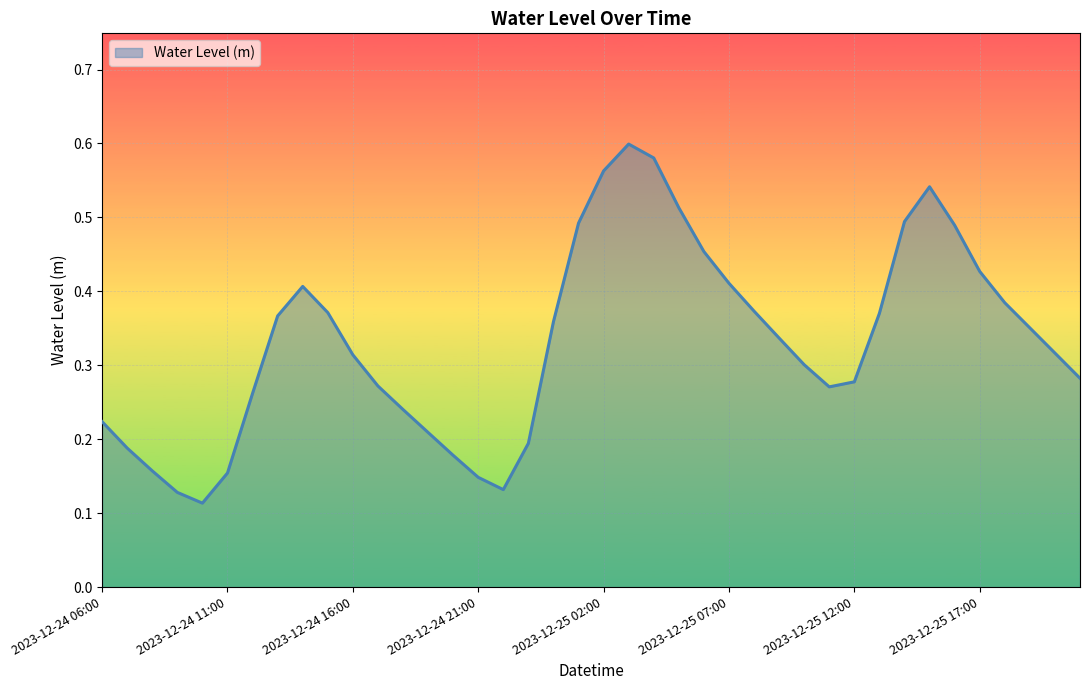

At which label is the value closest to 0?

2023-12-24 10:00